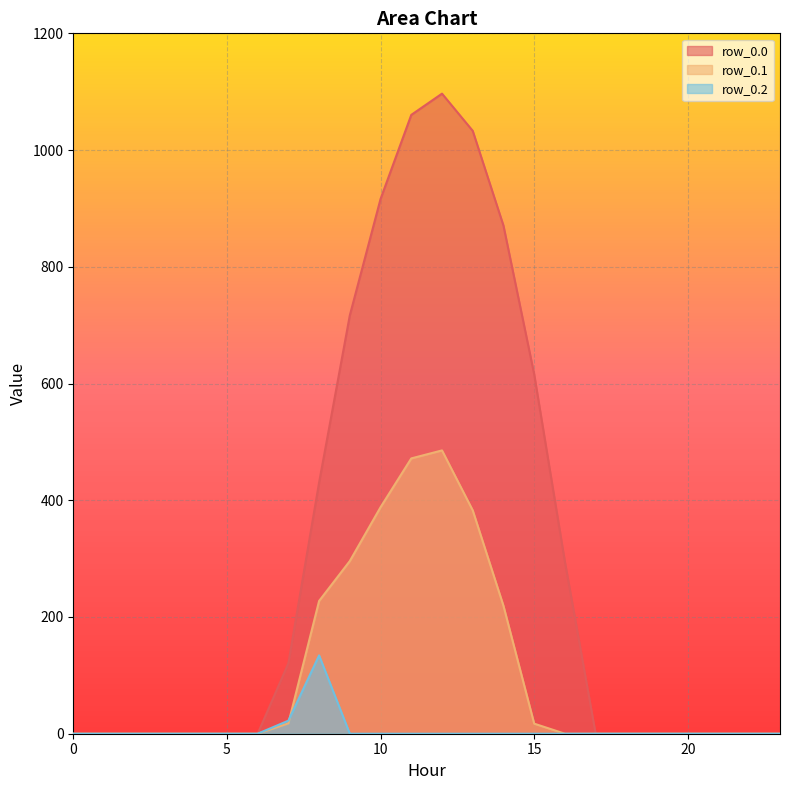

Reading left to right, transcribe all the data shown in this chart.

row_0.0: 0.0	0.0	0.0	0.0	0.0	0.0	0.0	120.6	430.3	716.9	916.2	1060.3	1096.7	1032.9	870.6	615.9	294.5	0.0	0.0	0.0	0.0	0.0	0.0	0.0
row_0.1: 0.0	0.0	0.0	0.0	0.0	0.0	0.0	17.7	227.5	295.9	388.1	471.7	485.4	382.7	219.2	17.3	0.0	0.0	0.0	0.0	0.0	0.0	0.0	0.0
row_0.2: 0.0	0.0	0.0	0.0	0.0	0.0	0.0	22.3	134.2	0.0	0.0	0.0	0.0	0.0	0.0	0.0	0.0	0.0	0.0	0.0	0.0	0.0	0.0	0.0